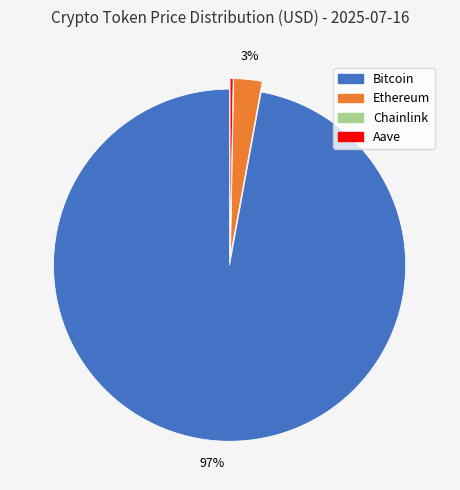

To the nearest percent, what is the difference between the largest and smallest slice percentages?

97%